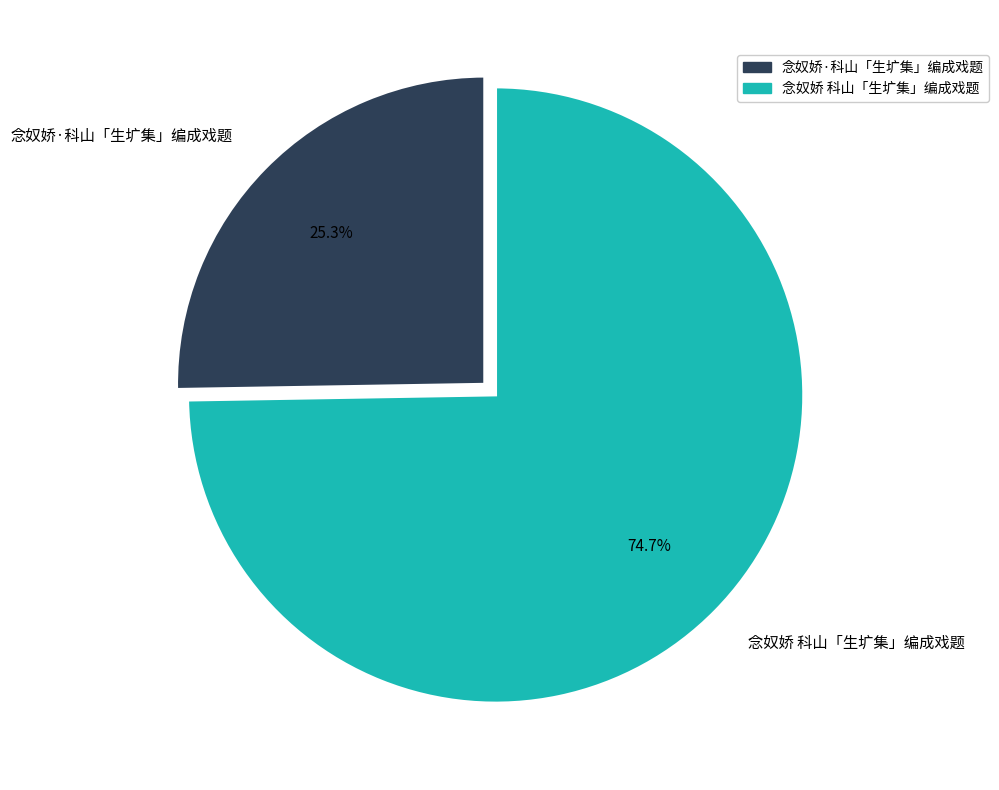

Is it true that 念奴娇 科山「生圹集」编成戏题 is 75% of the pie?

True